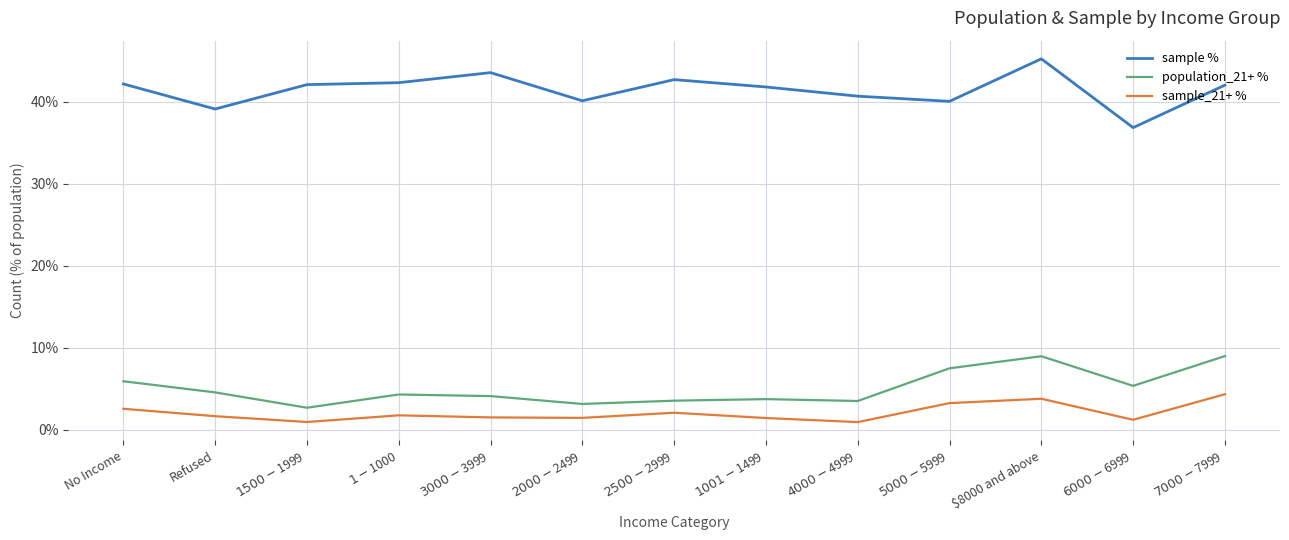

What is the difference between the highest and lowest values at $8000 and above?

41.5